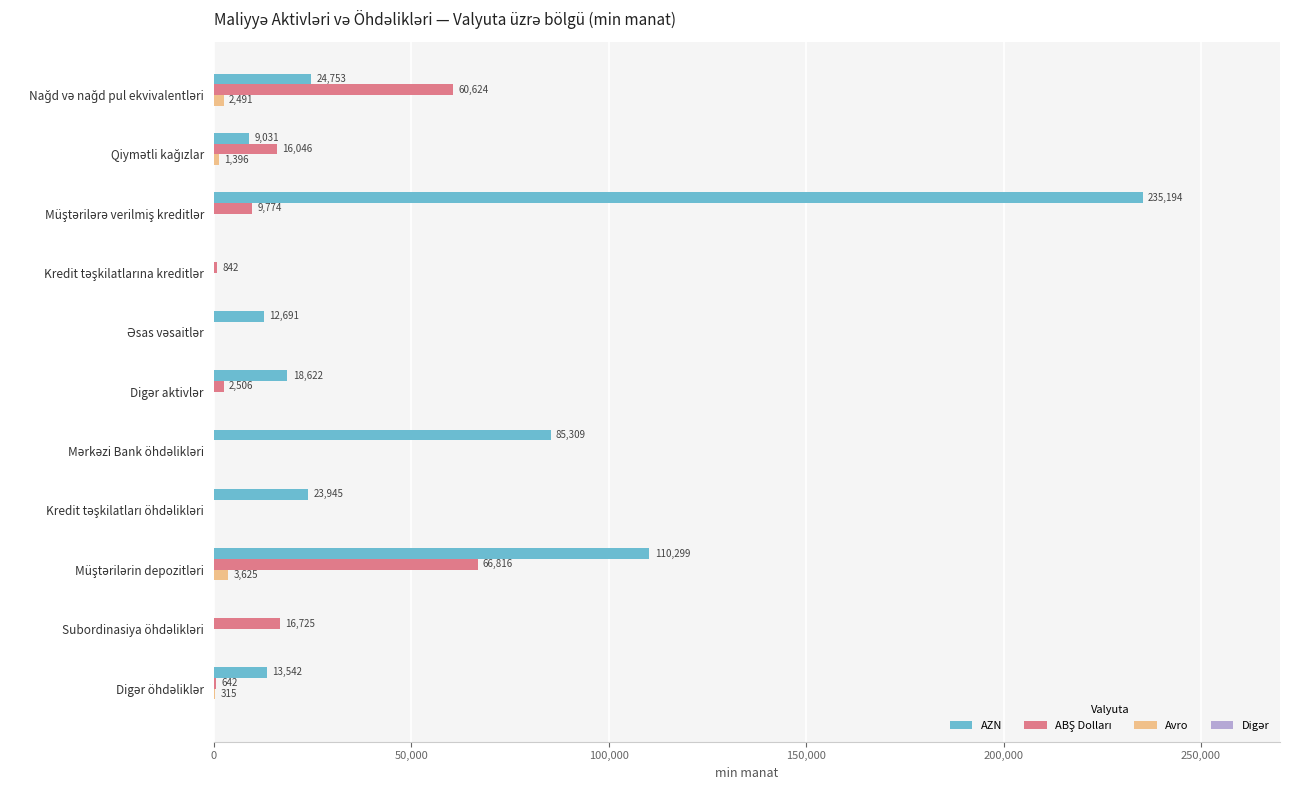

What is the maximum value shown in the chart?

235193.7